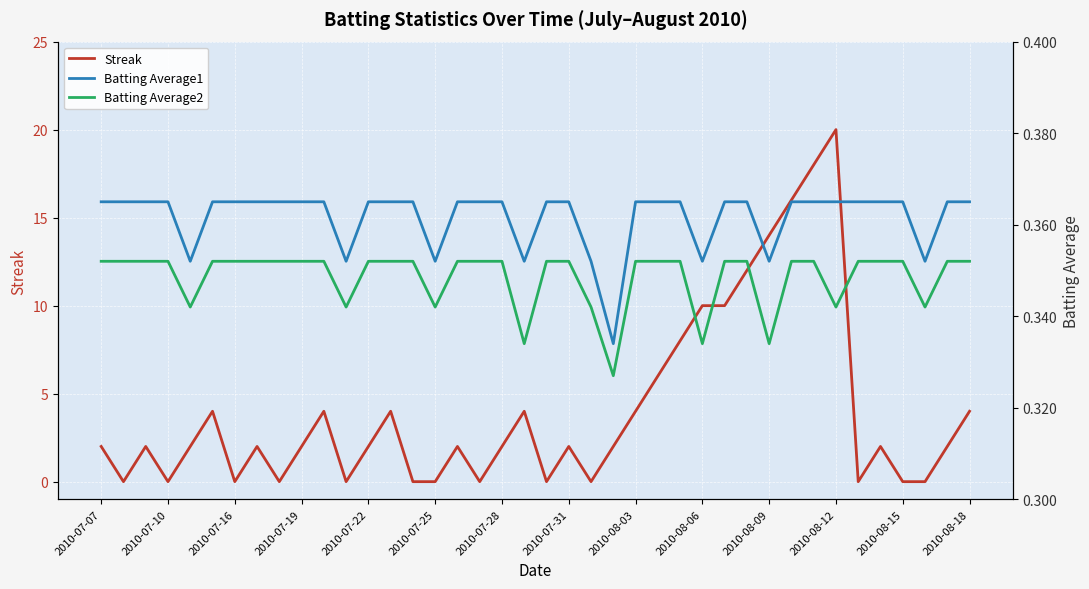

The Streak series shows 3 at 2010-07-31. True or false?

False